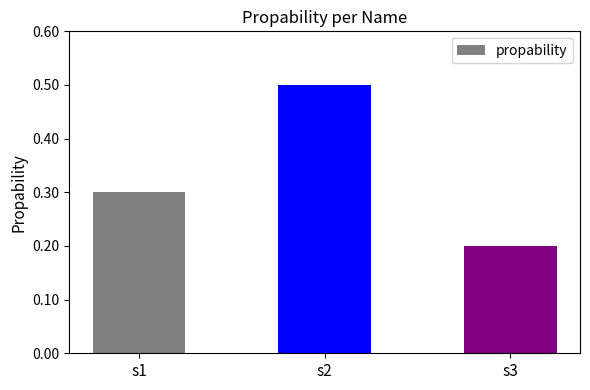

Does the chart contain stacked bars?

No